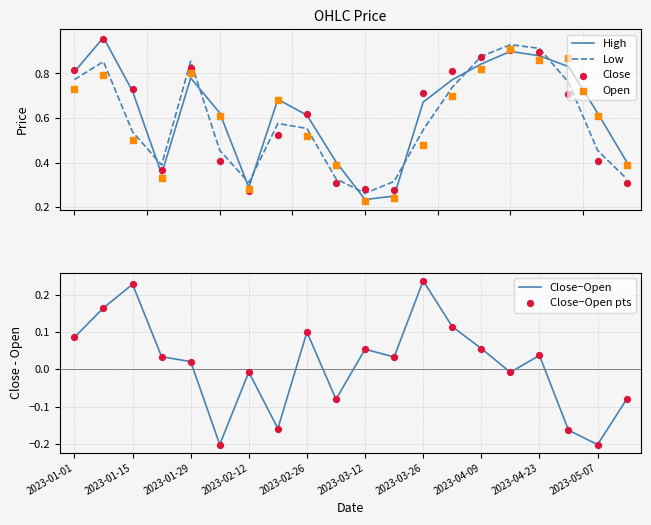

What is the total value across all series at 19?

1.3